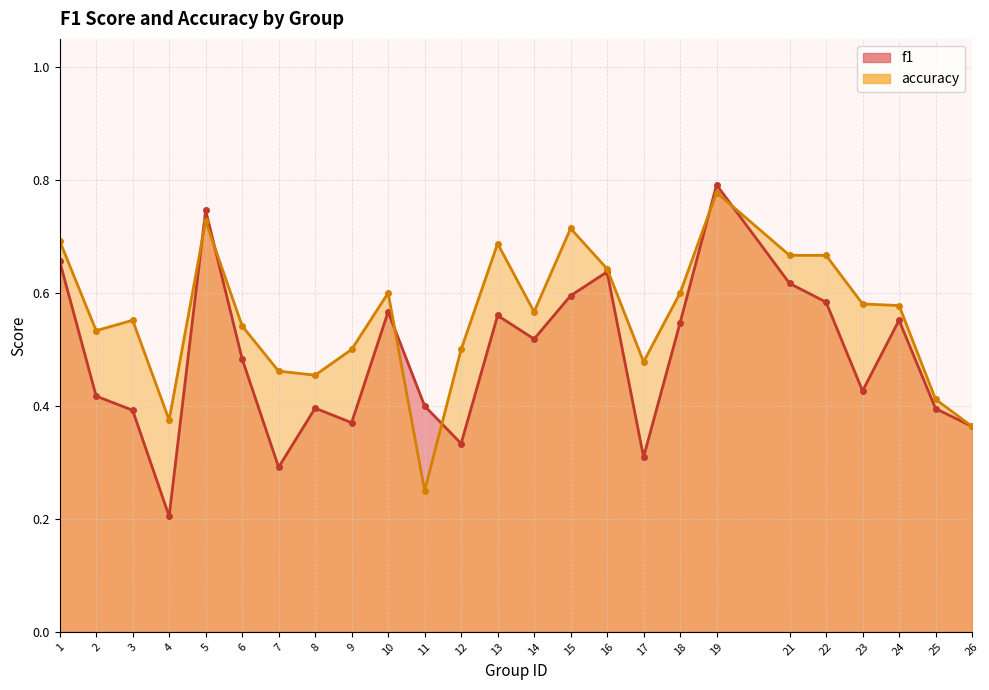

Is it true that accuracy equals 0.2 at 2?

False